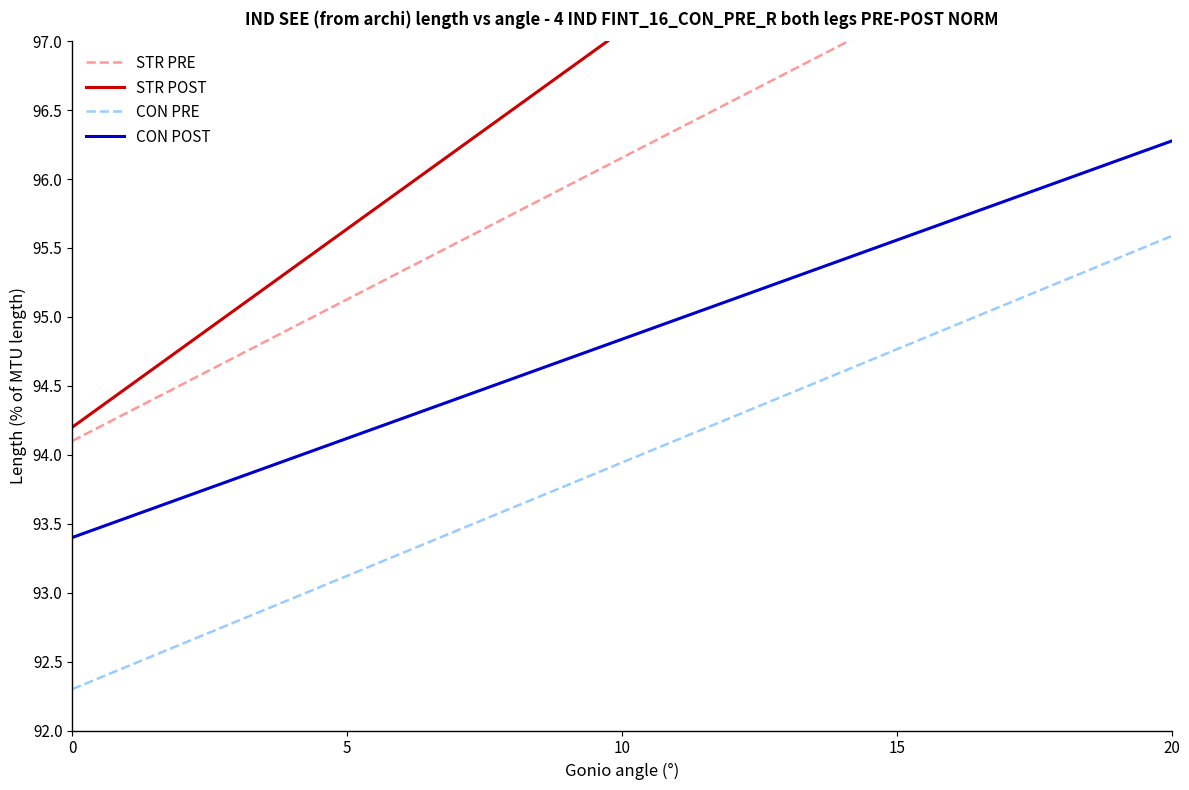

Where is STR PRE nearest to the value 96?

9